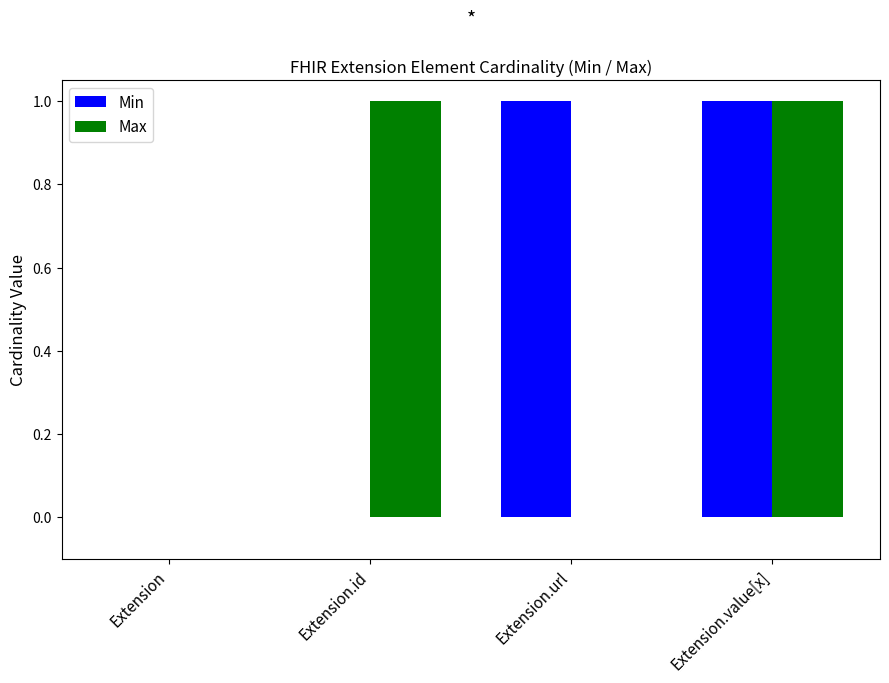

The Max series shows 0 at Extension. True or false?

True